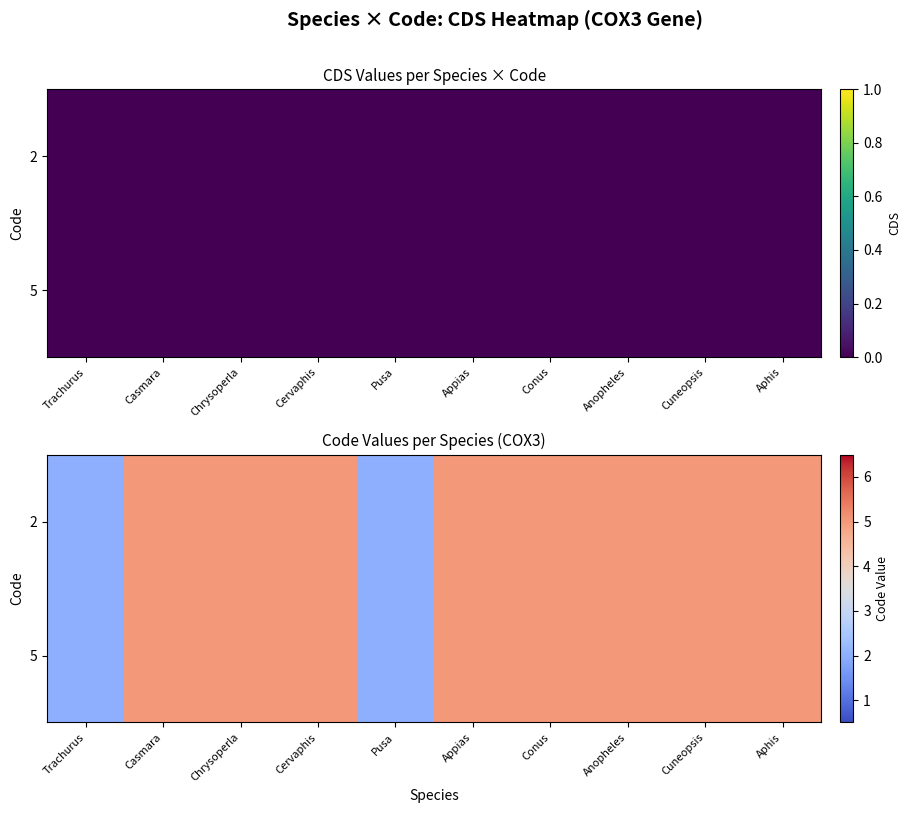

List the labels in order of row_1 value, largest first.

Casmara, Chrysoperla, Cervaphis, Appias, Conus, Anopheles, Cuneopsis, Aphis, Trachurus, Pusa